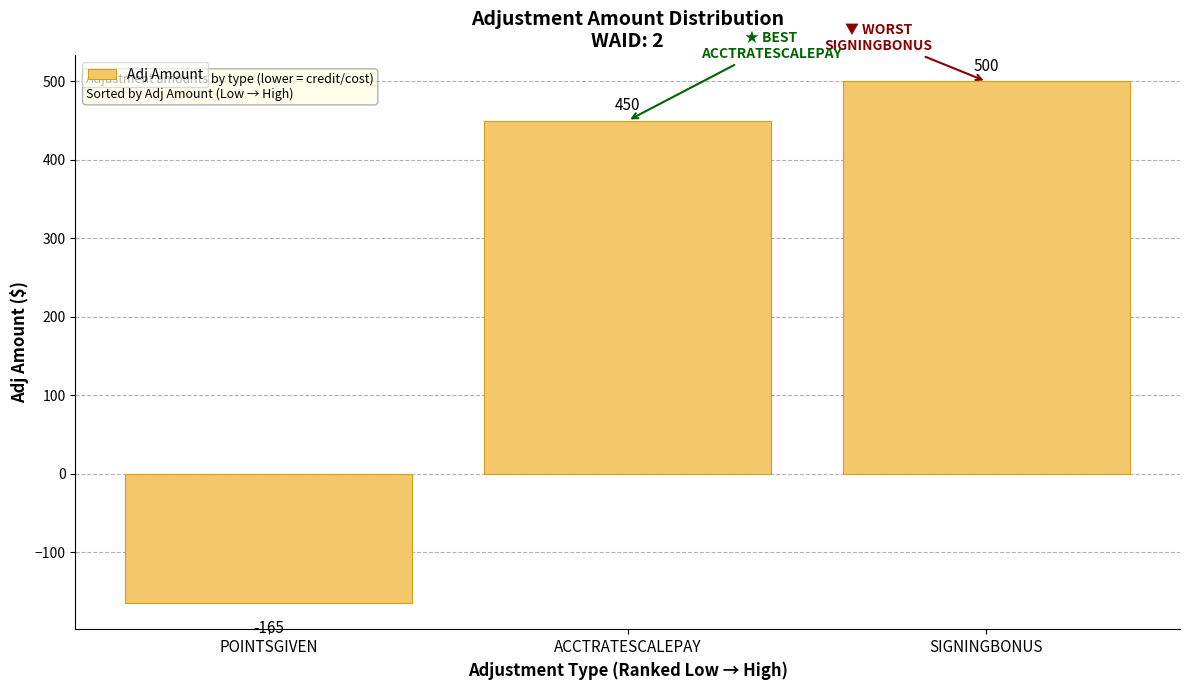

What is the minimum value shown in the chart?

-165